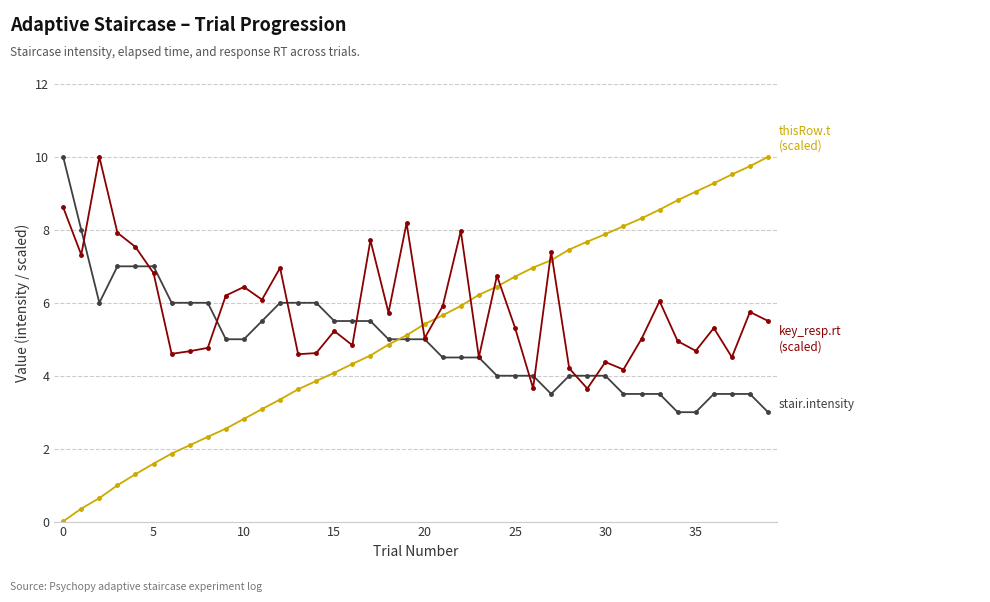

What is the greatest value displayed?

10.0